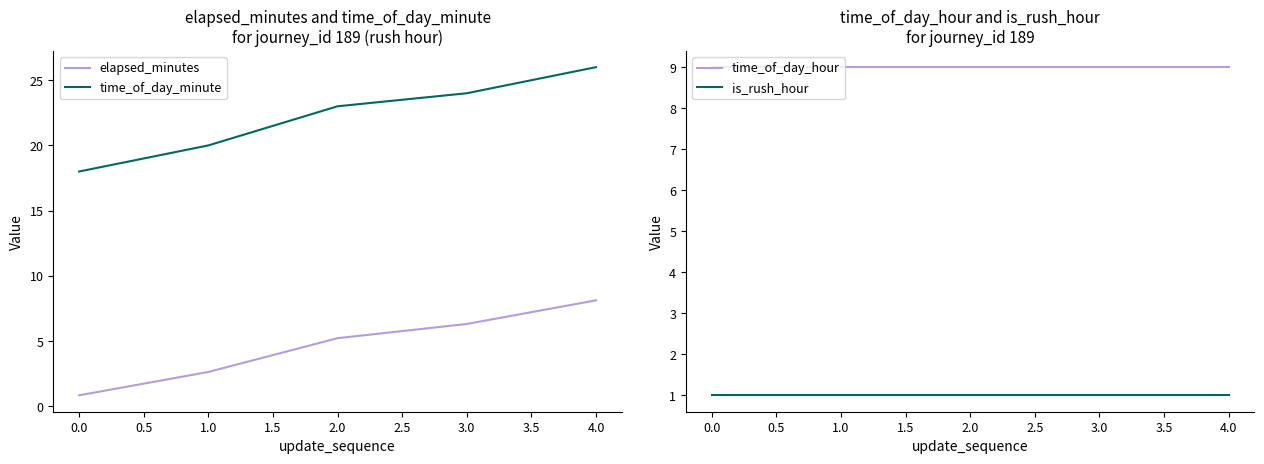

What is the highest value of the time_of_day_minute series?

26.0